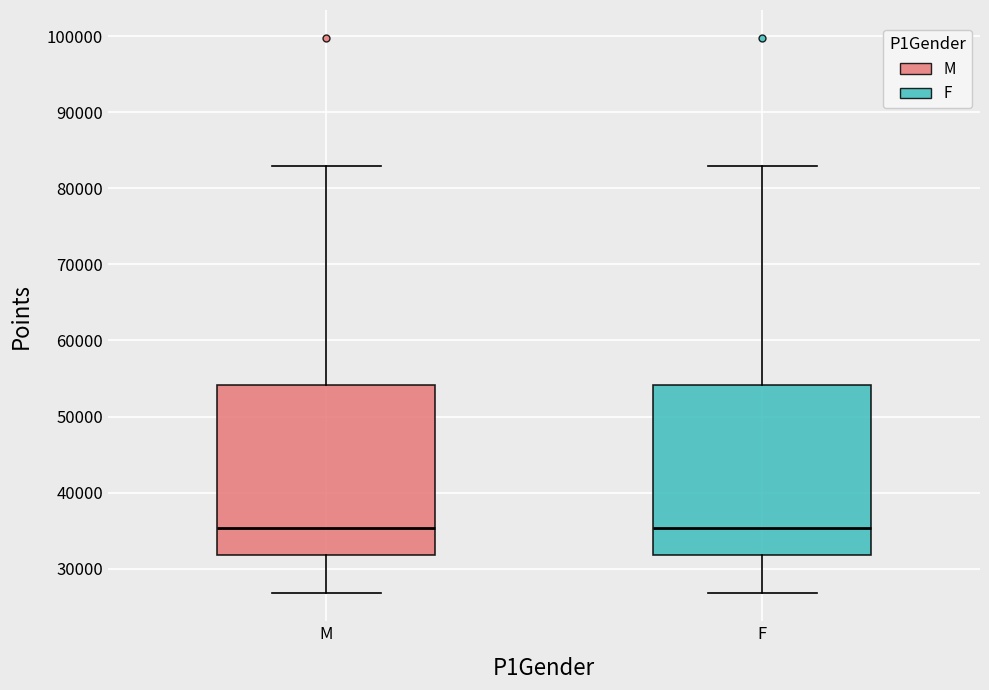

Where is the lower edge of the box for F on the y-axis? The values are not printed on the chart, so give them approximately, as read against the axis.

32000